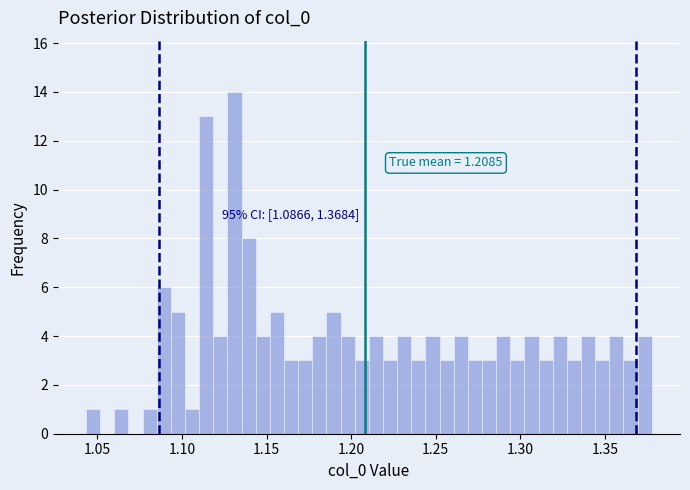

Read against the x-axis, roughly where is the centre of the tallest bar?

1.130